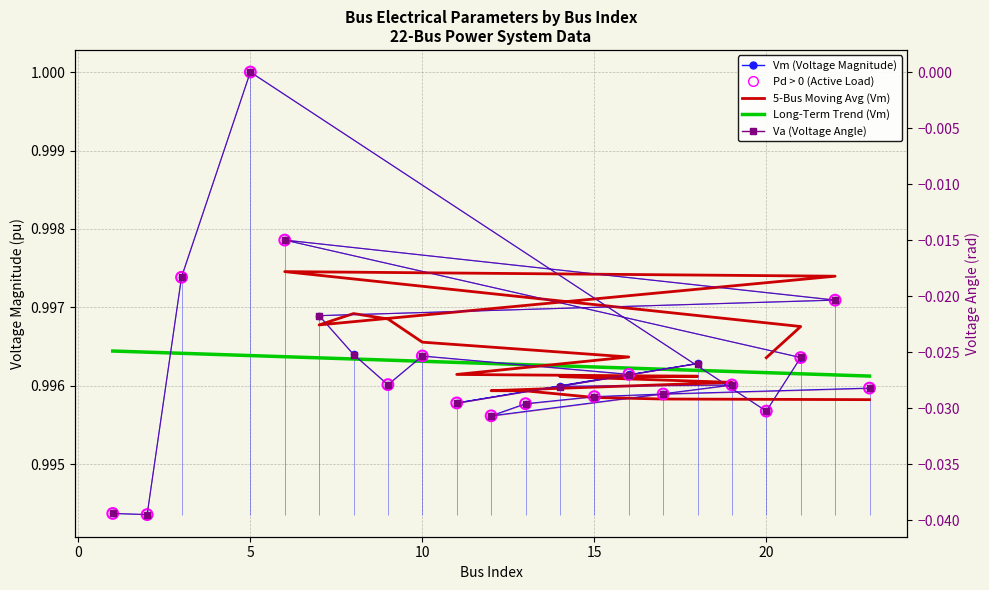

Which series has the largest total across all categories?

Vm